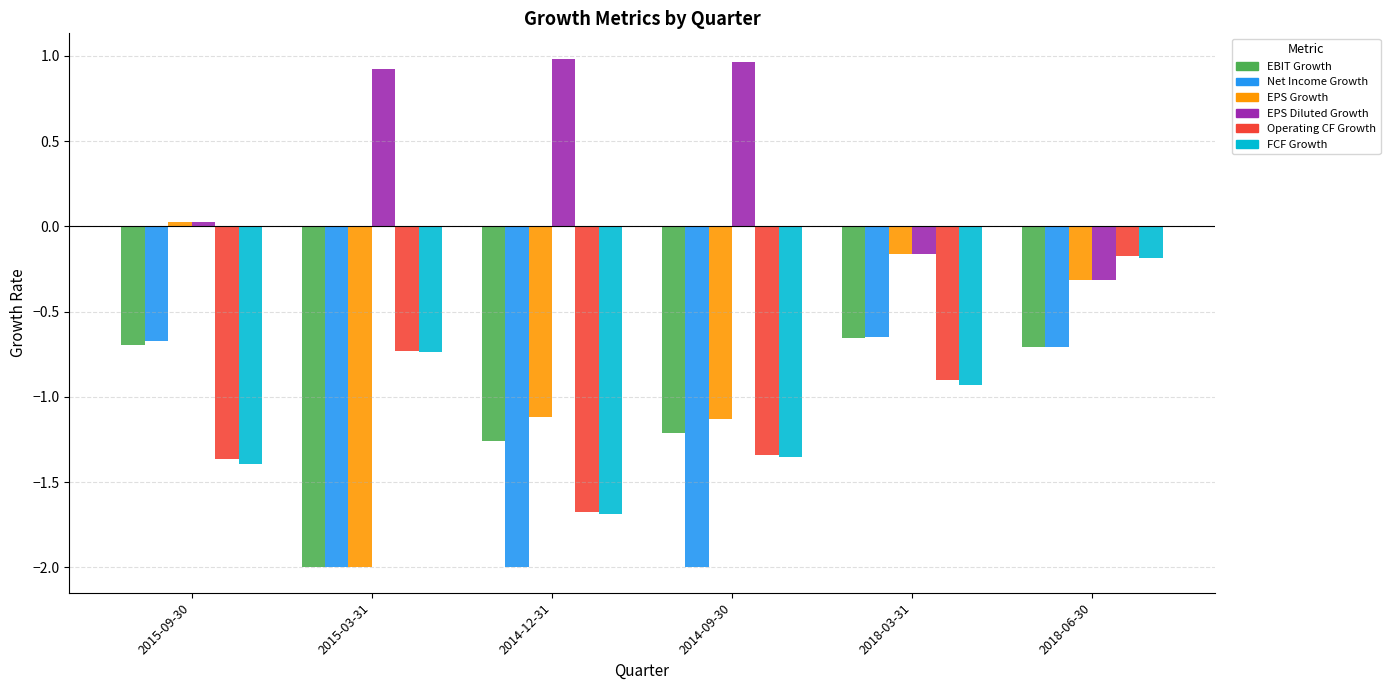

The value of Operating CF Growth at 2018-03-31 is -0.9. True or false?

True